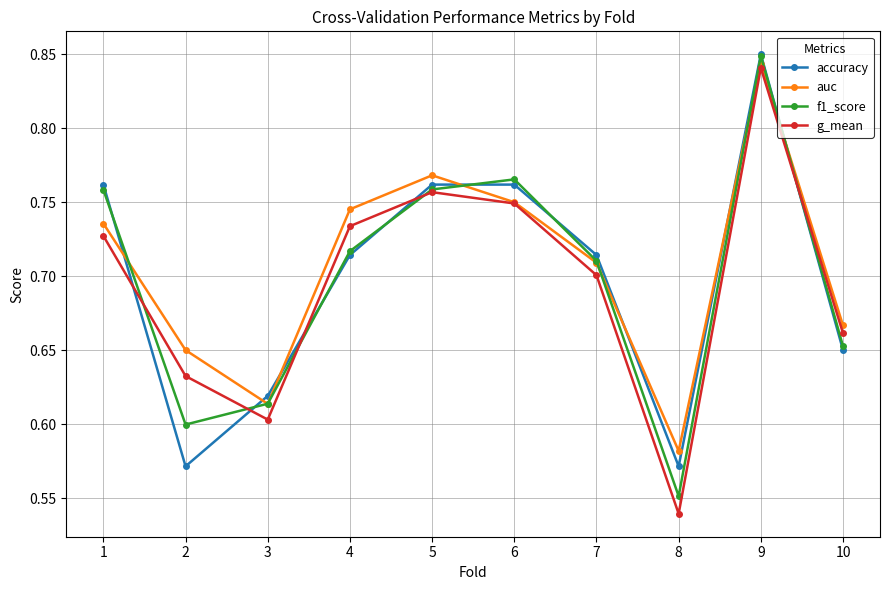

True or false: accuracy has a value of 1.1 at 3.

False